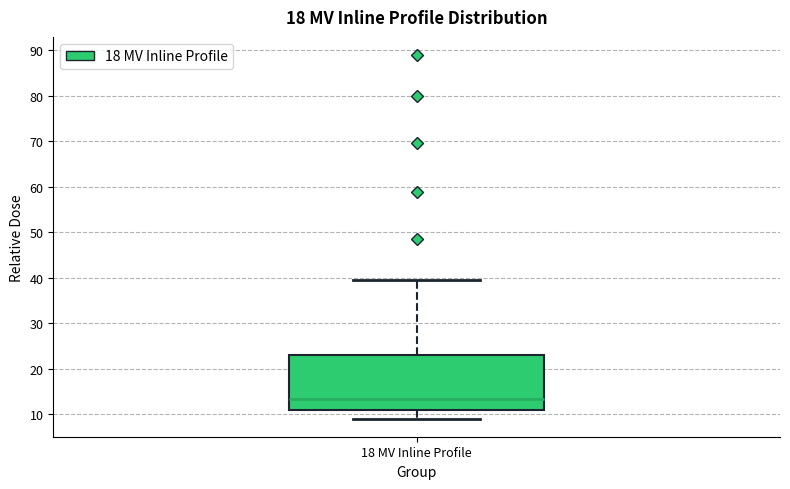

Where does the upper whisker of the box for 18 MV Inline Profile end on the y-axis? The values are not printed on the chart, so give them approximately, as read against the axis.

40